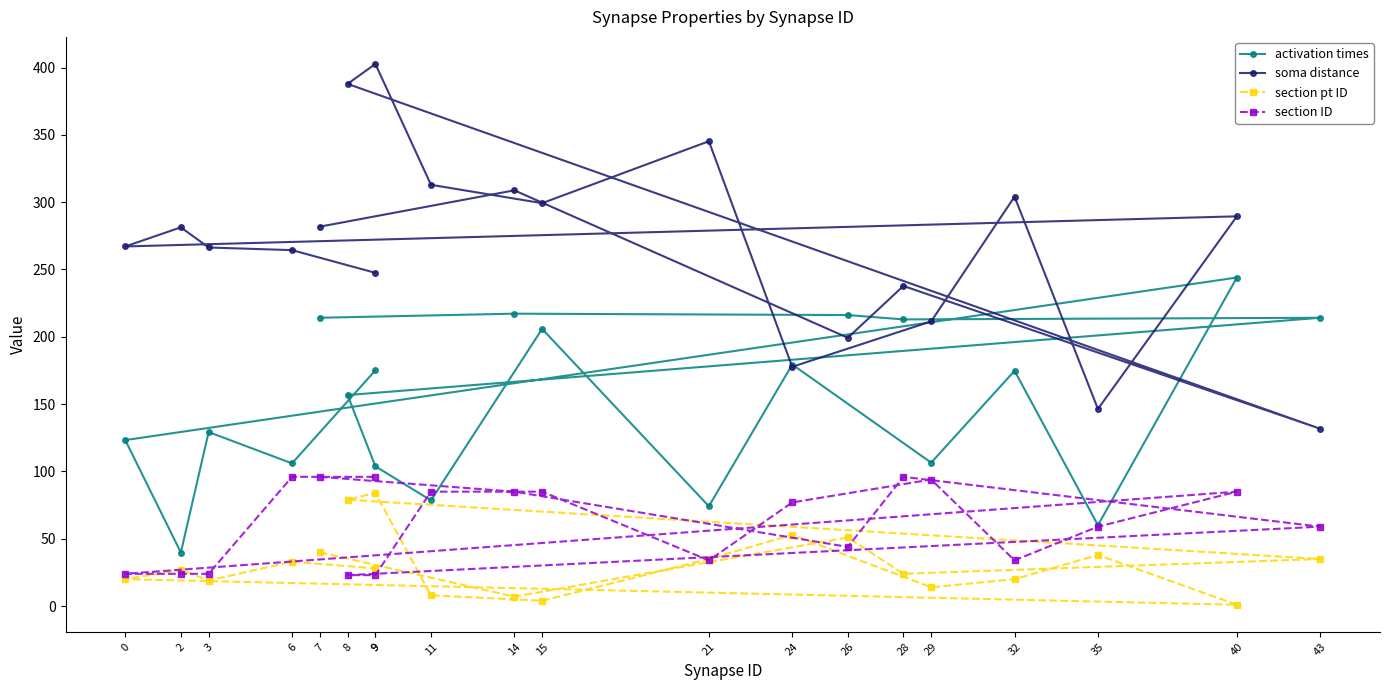

At which category does soma distance reach its first local valley?

26